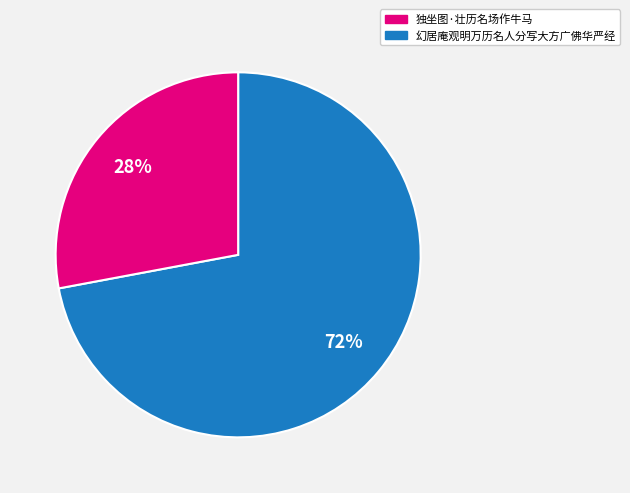

Does any single category account for the majority?

Yes